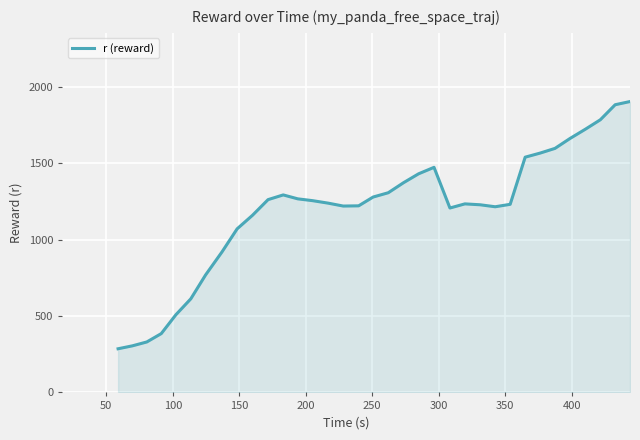

What is the difference between the maximum and minimum values?

1617.2